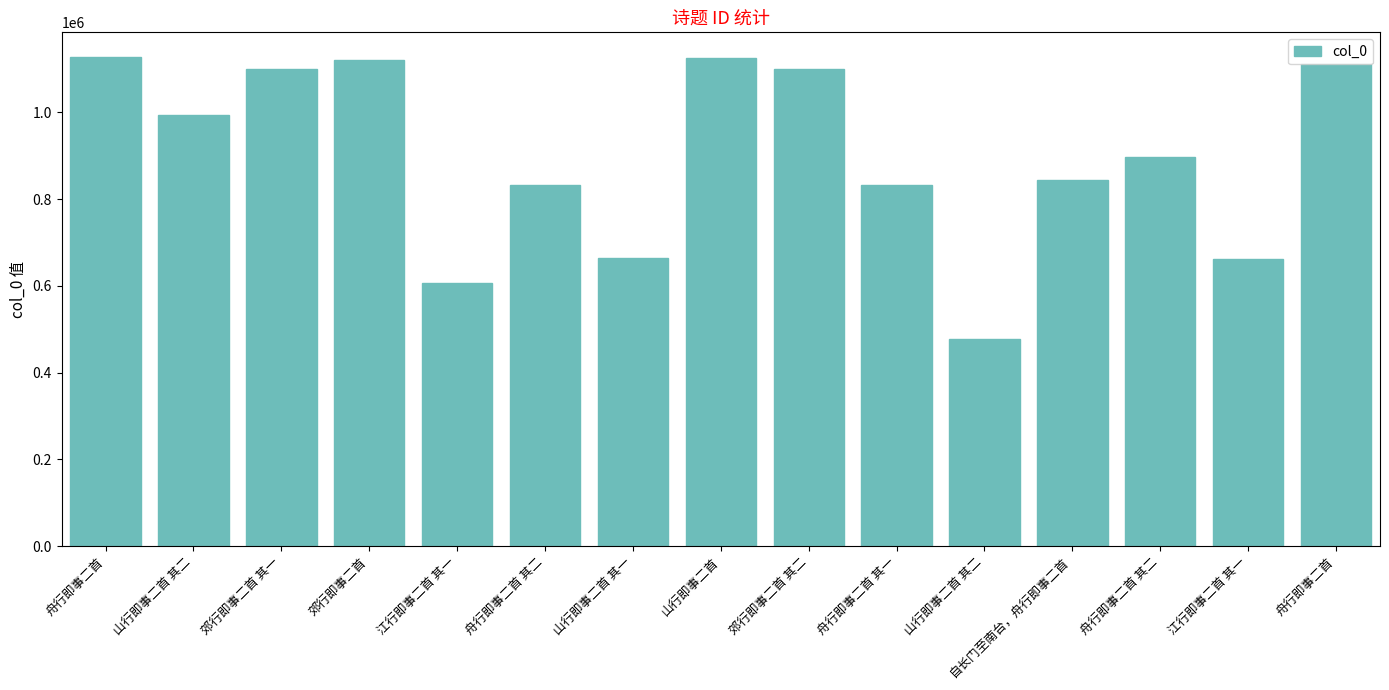

How many bars are there in total?

15